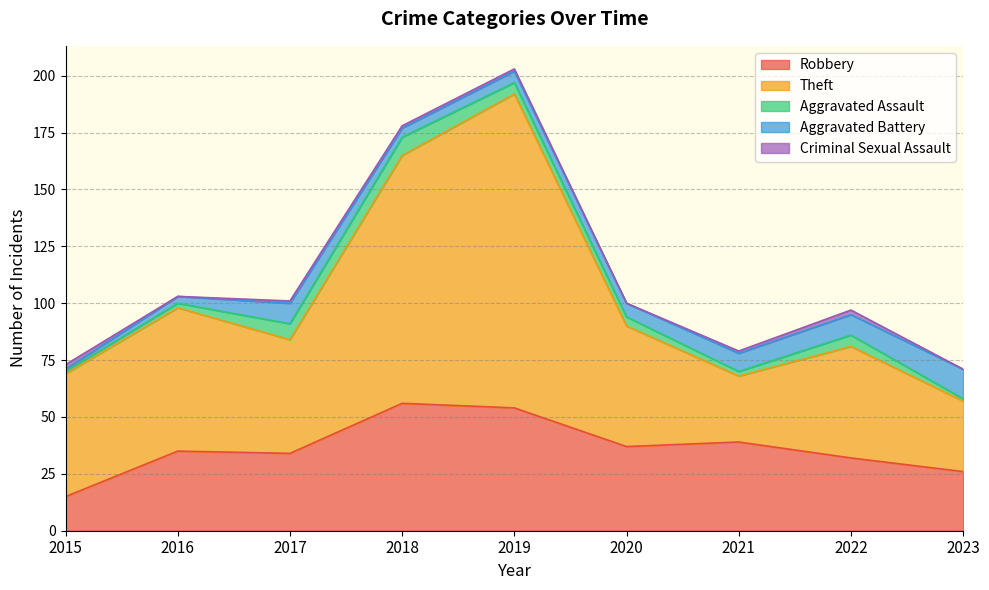

At which category is the sum across all series the highest?

2019